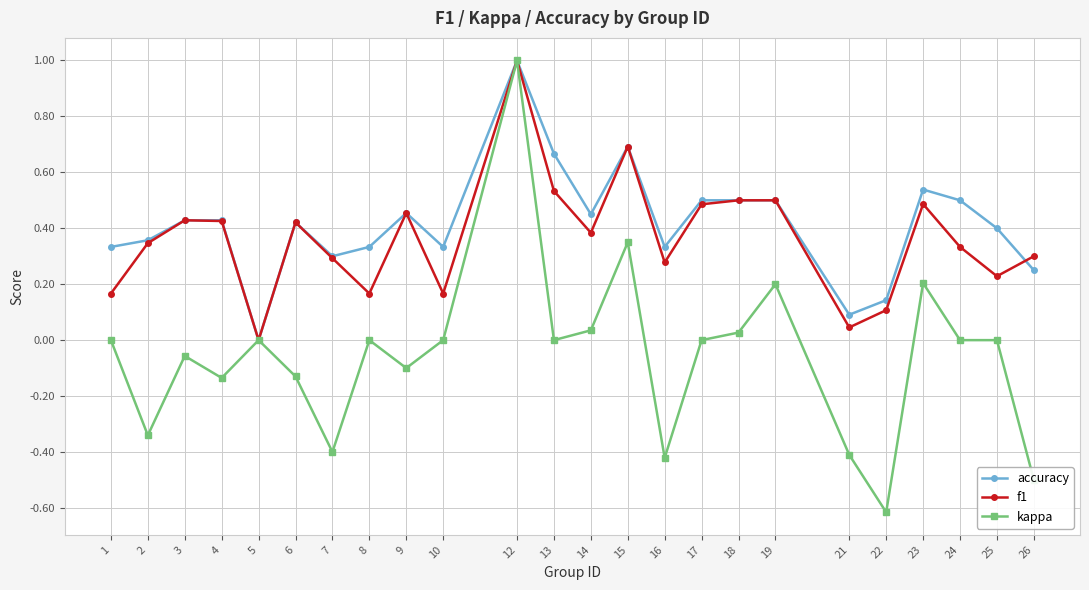

Is it true that f1 equals 1.0 at 12?

True